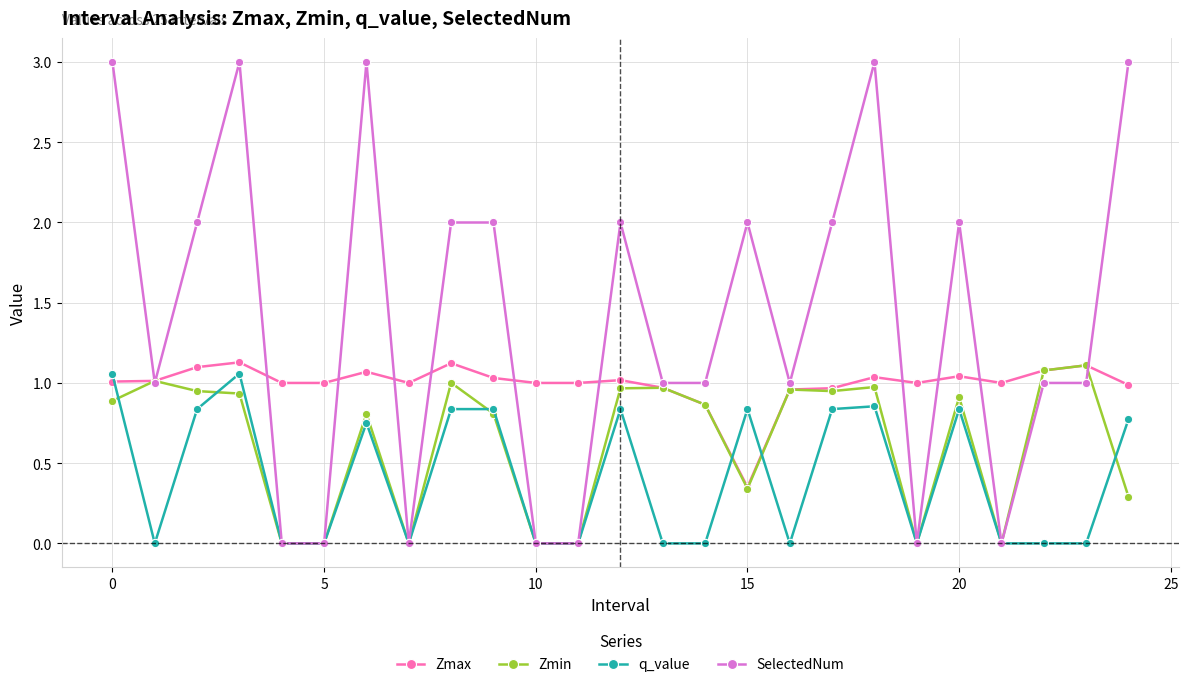

Rank the series by their average value, from highest to lowest.

SelectedNum, Zmax, Zmin, q_value